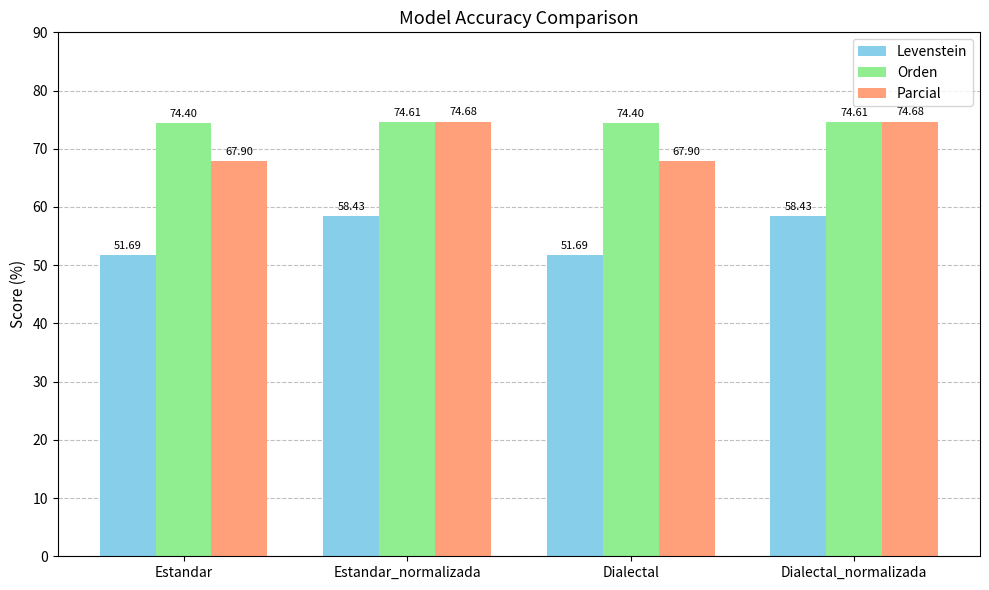

What is the minimum value shown in the chart?

51.7